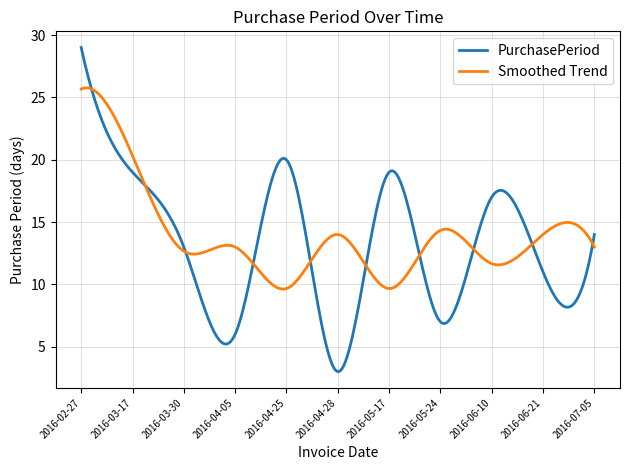

Rank the series by their maximum value, from lowest to highest.

Smoothed Trend, PurchasePeriod